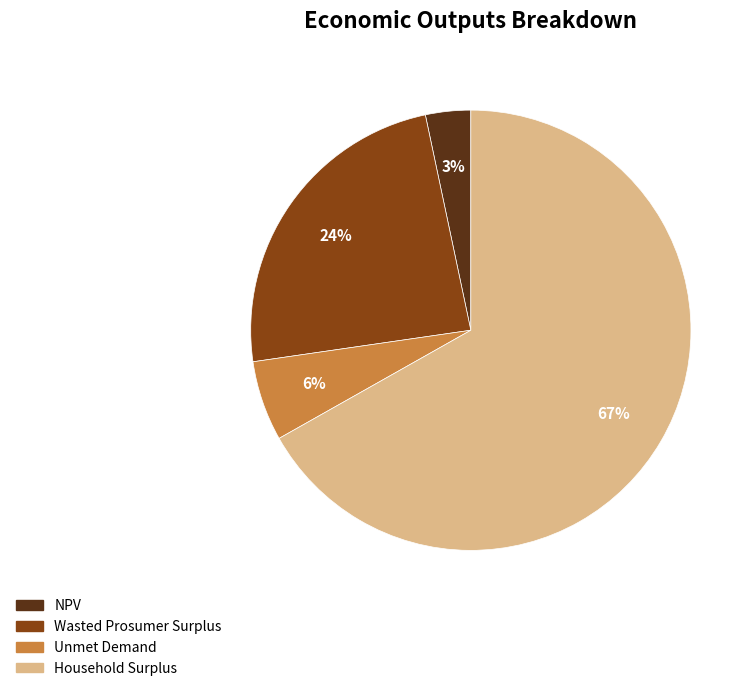

Which category accounts for the majority?

Household Surplus